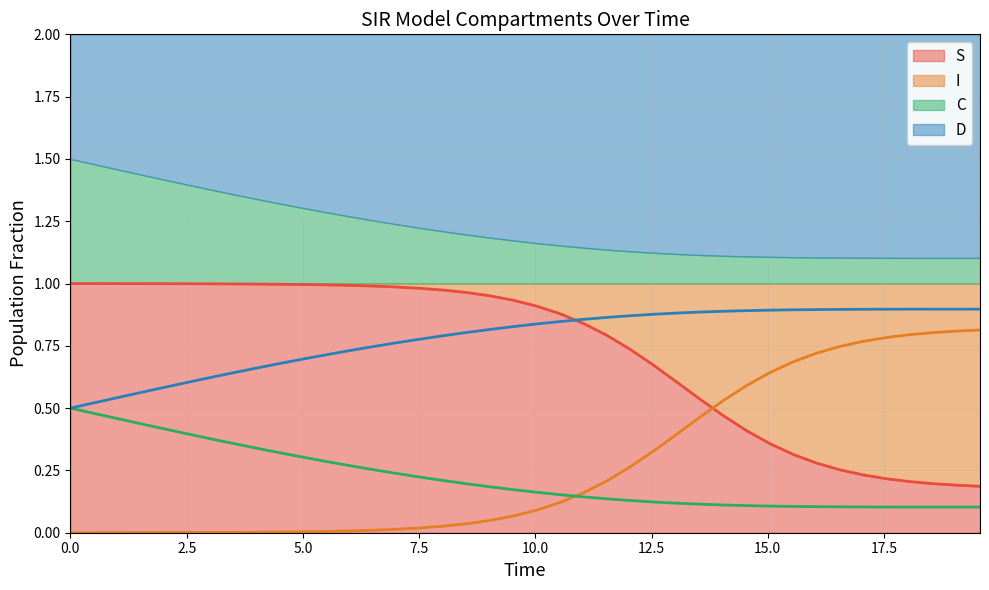

What is the greatest value displayed?

1.0